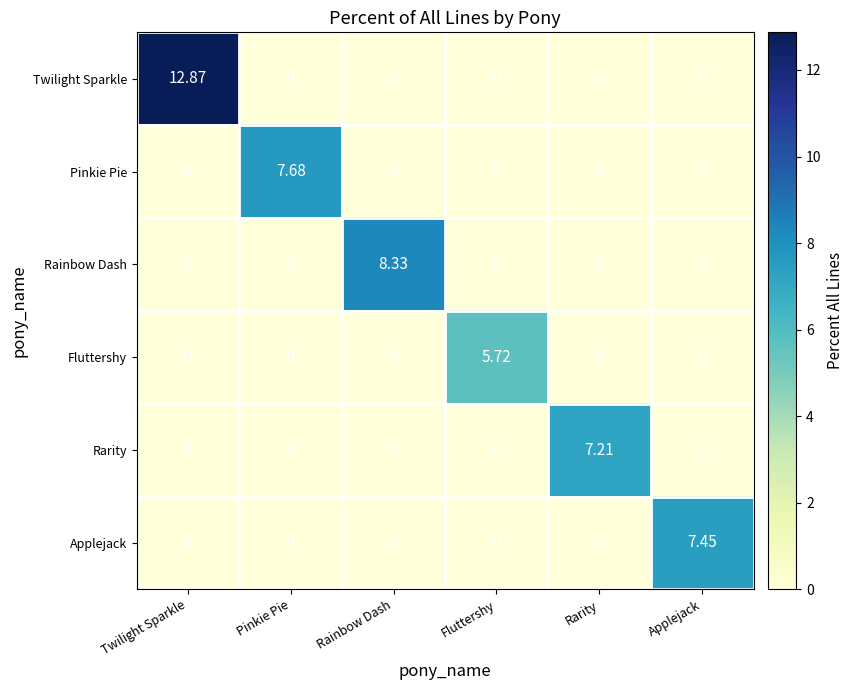

How many data points does each series have?

6